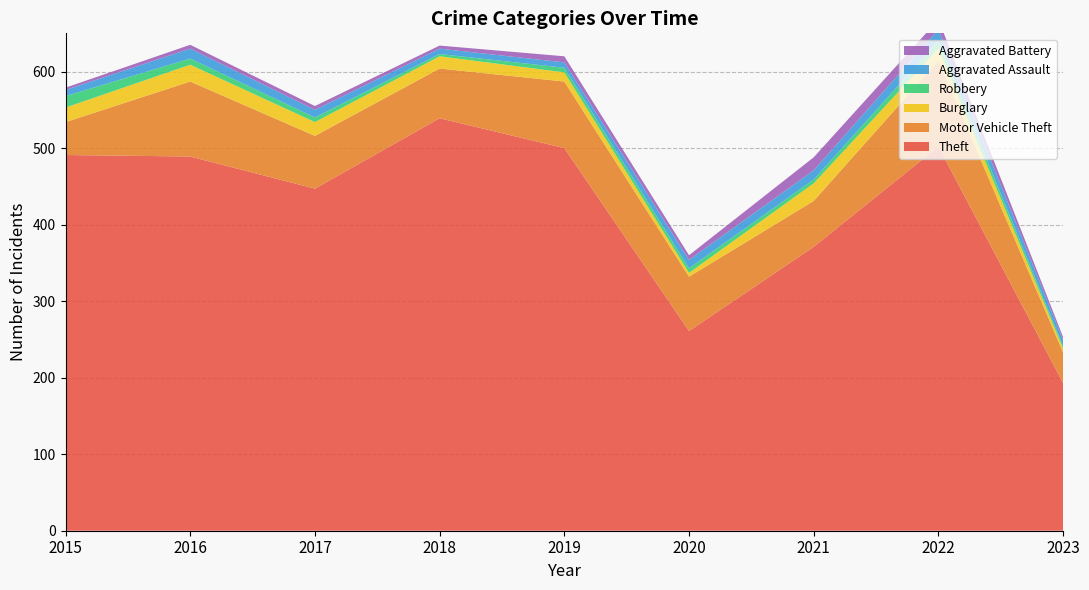

Reading left to right, extract all data points from this chart.

Theft: 2015=491	2016=489	2017=447	2018=539	2019=500	2020=261	2021=371	2022=502	2023=193
Motor Vehicle Theft: 2015=43	2016=98	2017=69	2018=65	2019=87	2020=71	2021=60	2022=112	2023=40
Burglary: 2015=19	2016=22	2017=18	2018=16	2019=12	2020=5	2021=23	2022=16	2023=5
Robbery: 2015=15	2016=8	2017=6	2018=3	2019=6	2020=6	2021=5	2022=10	2023=3
Aggravated Assault: 2015=8	2016=13	2017=10	2018=7	2019=7	2020=11	2021=12	2022=15	2023=8
Aggravated Battery: 2015=3	2016=5	2017=5	2018=4	2019=8	2020=6	2021=17	2022=13	2023=4